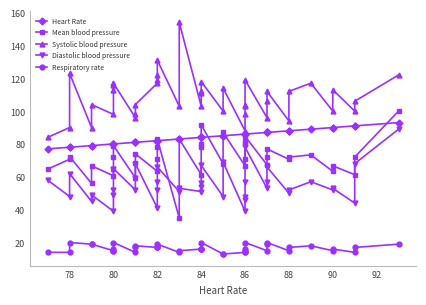

Is the value of Respiratory rate at 33 greater than the value of Heart Rate at 16?

No